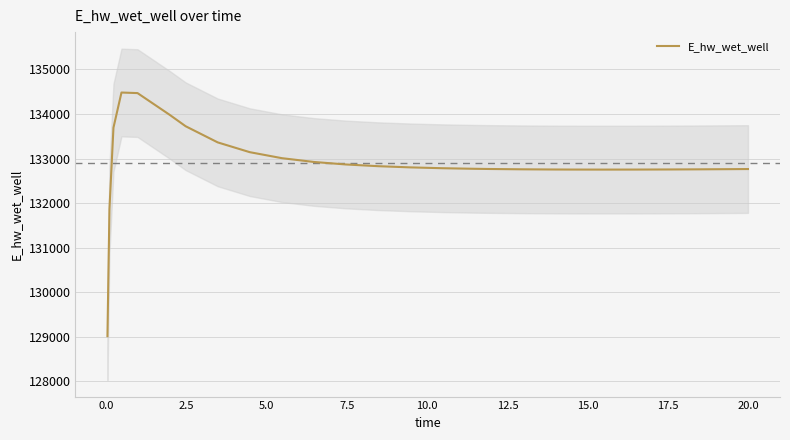

What is the lowest value of the E_hw_wet_well series?

129015.7